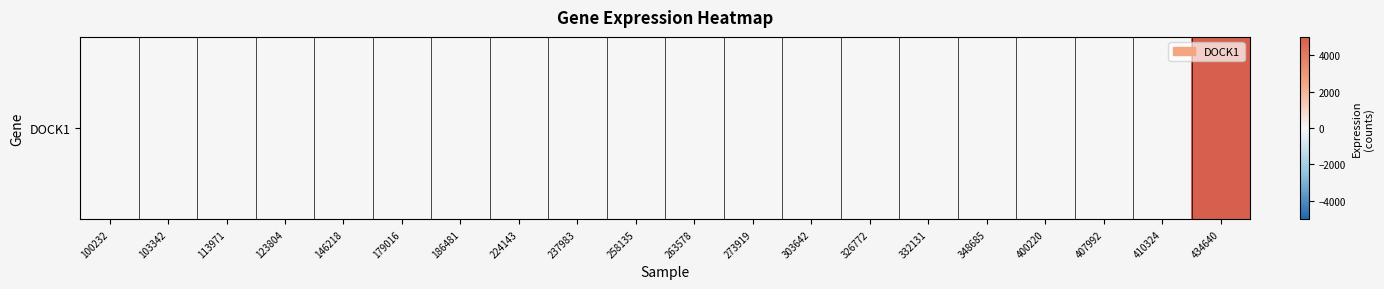

Is it true that the value at 186481 is -1926?

False